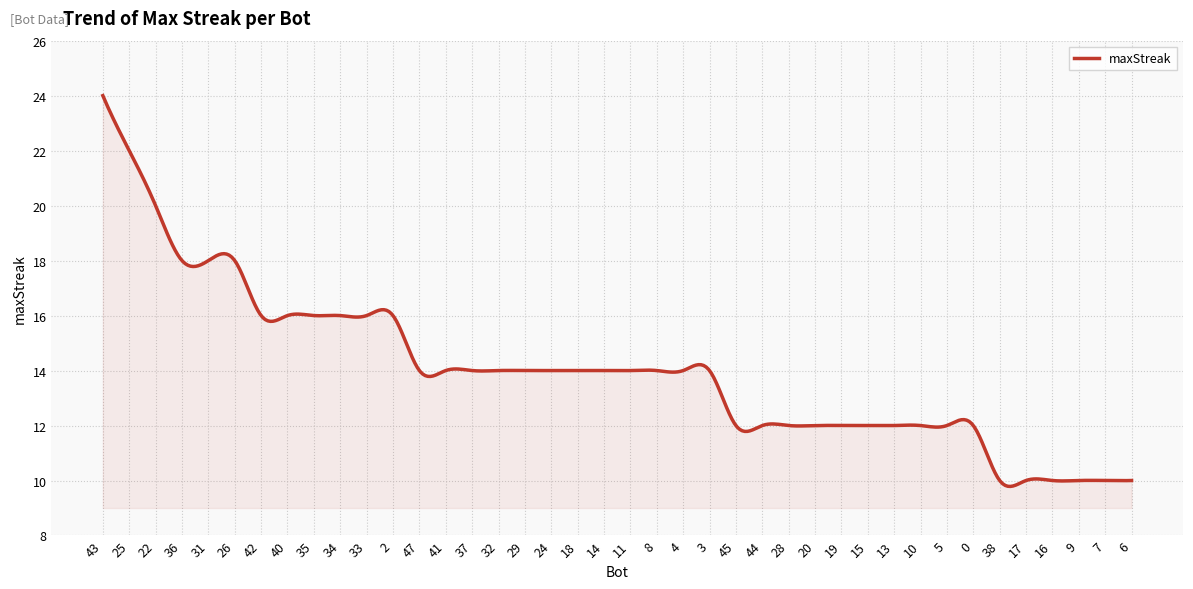

What is the greatest value displayed?

24.0